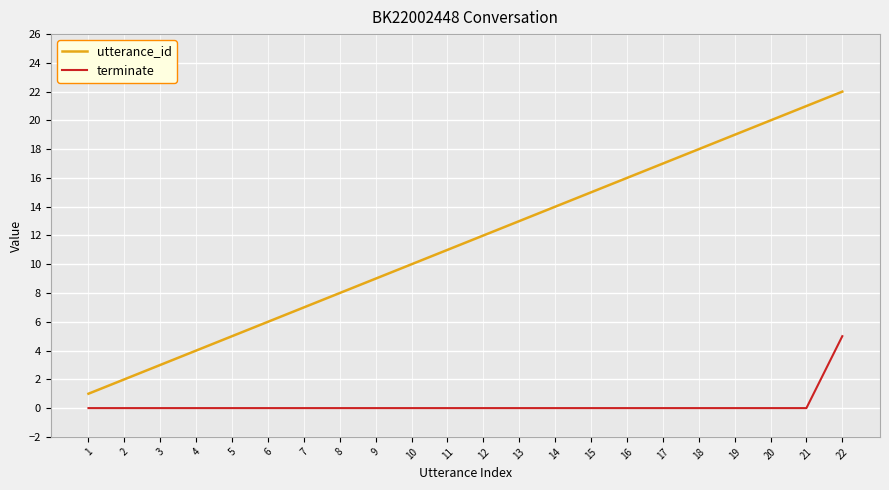

What are all the series names shown in the legend?

utterance_id, terminate